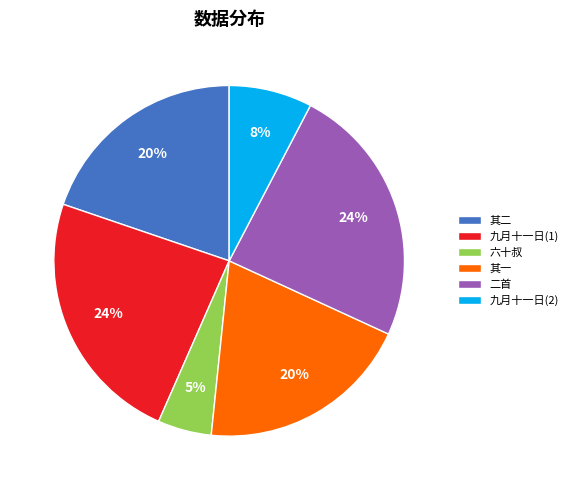

How many segments does this pie chart have?

6